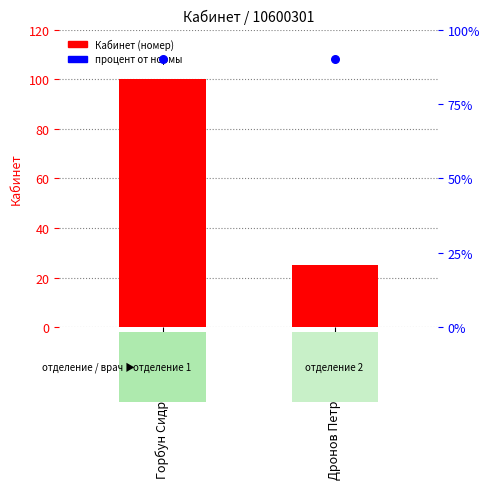

Which series reaches the maximum Y coordinate?

Кабинет